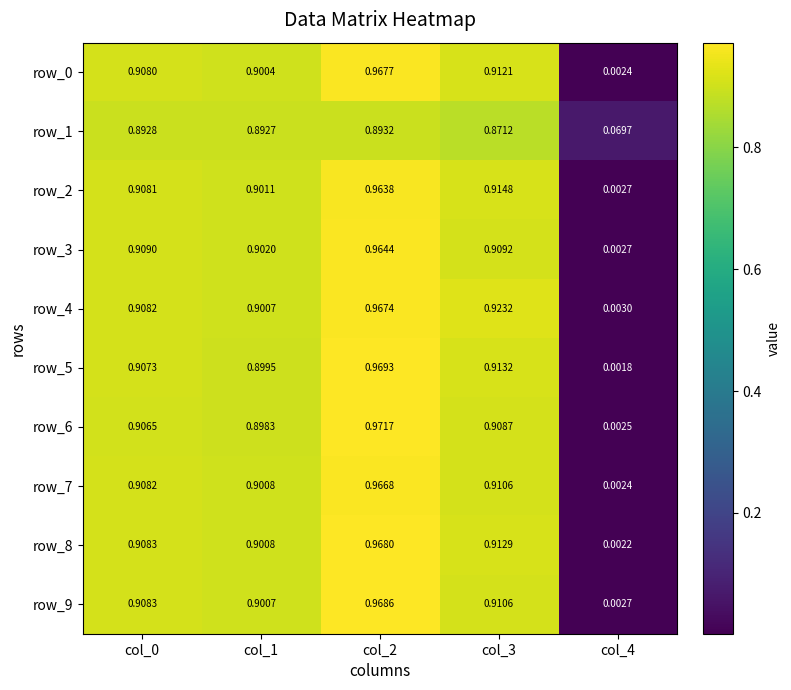

Reading left to right, list all the values displayed in this chart.

row_0: col_0=0.9	col_1=0.9	col_2=1.0	col_3=0.9	col_4=0.0
row_1: col_0=0.9	col_1=0.9	col_2=0.9	col_3=0.9	col_4=0.1
row_2: col_0=0.9	col_1=0.9	col_2=1.0	col_3=0.9	col_4=0.0
row_3: col_0=0.9	col_1=0.9	col_2=1.0	col_3=0.9	col_4=0.0
row_4: col_0=0.9	col_1=0.9	col_2=1.0	col_3=0.9	col_4=0.0
row_5: col_0=0.9	col_1=0.9	col_2=1.0	col_3=0.9	col_4=0.0
row_6: col_0=0.9	col_1=0.9	col_2=1.0	col_3=0.9	col_4=0.0
row_7: col_0=0.9	col_1=0.9	col_2=1.0	col_3=0.9	col_4=0.0
row_8: col_0=0.9	col_1=0.9	col_2=1.0	col_3=0.9	col_4=0.0
row_9: col_0=0.9	col_1=0.9	col_2=1.0	col_3=0.9	col_4=0.0